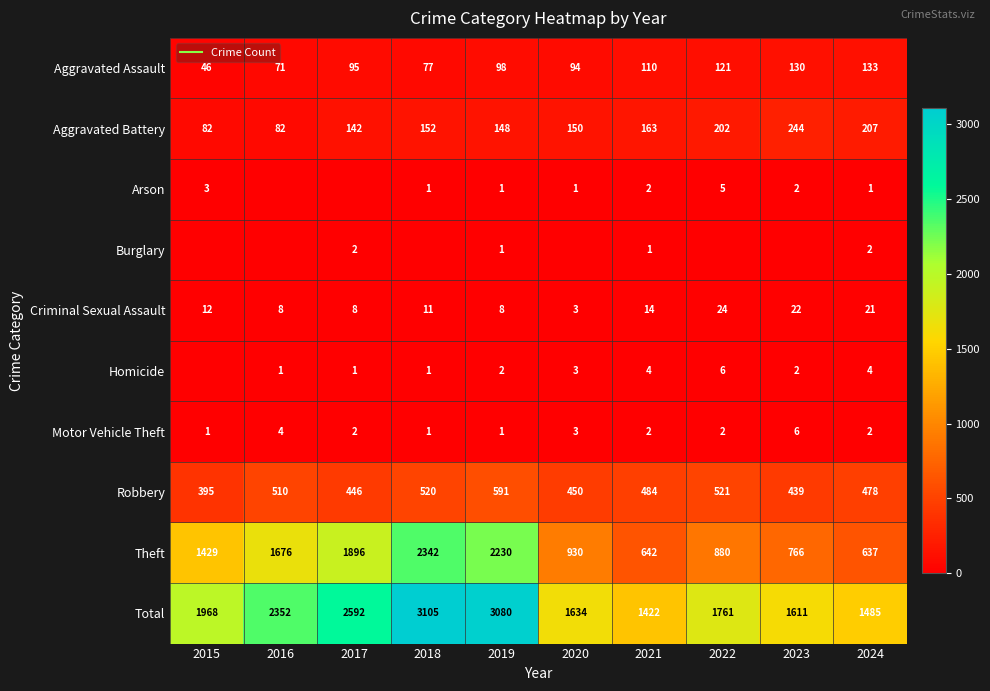

Which series changed the most between 2017 and 2022?

Theft